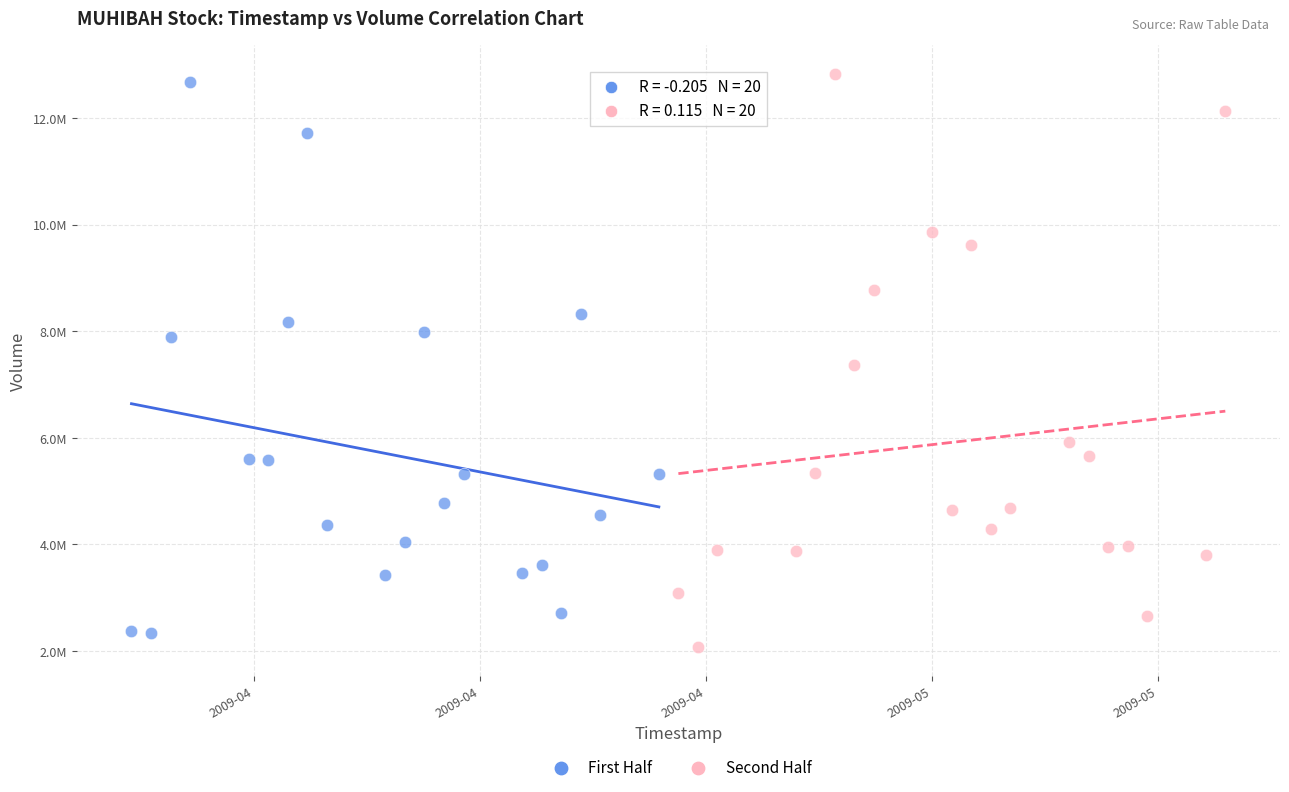

Which series contains the lowest Y value?

Second Half